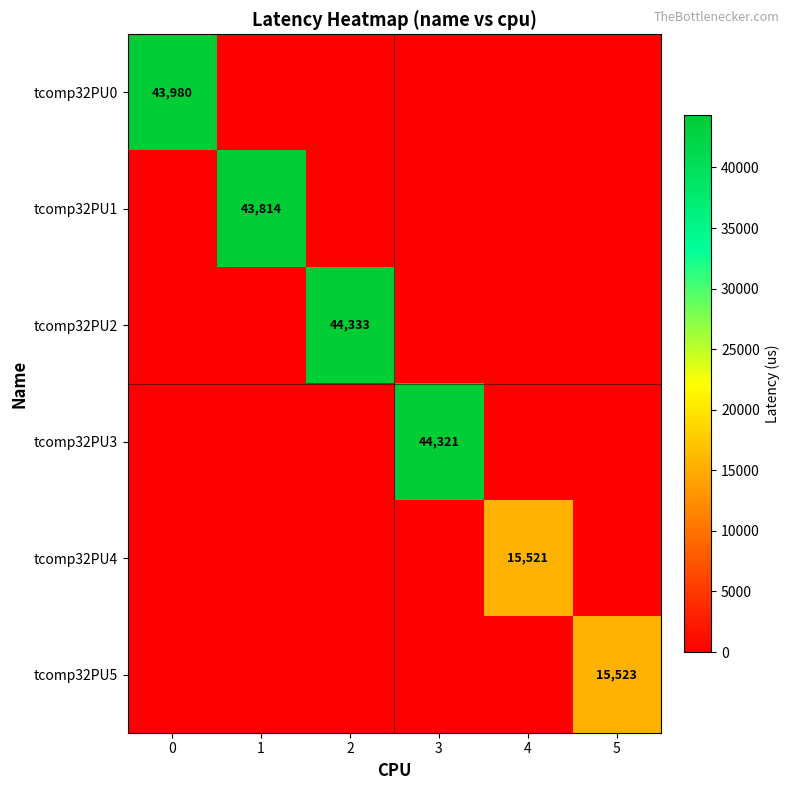

The value of tcomp32PU2 at 2 is 77165. True or false?

False